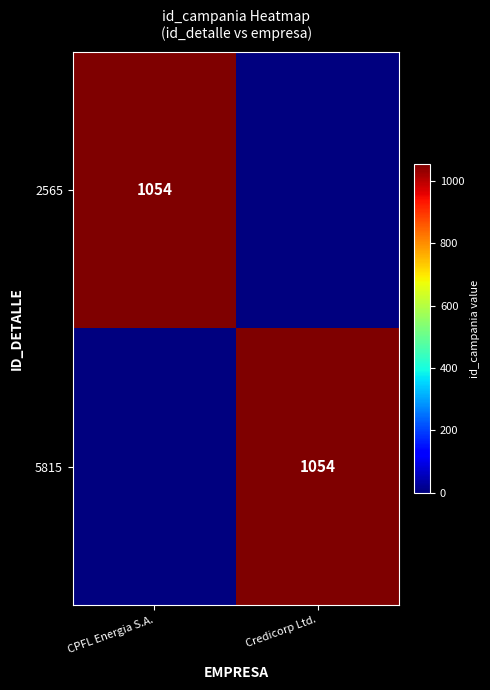

The value of 5815 at Credicorp Ltd. is 689. True or false?

False